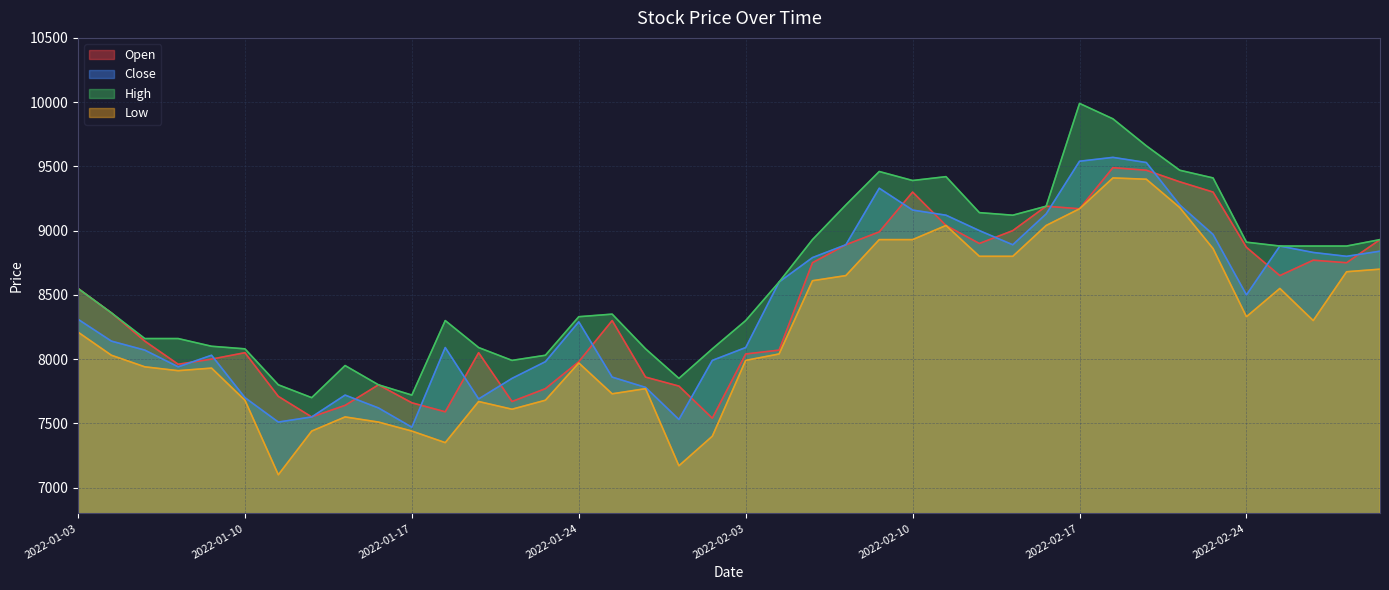

What is the difference between the High values at 2022-02-17 and 2022-01-25?

1640